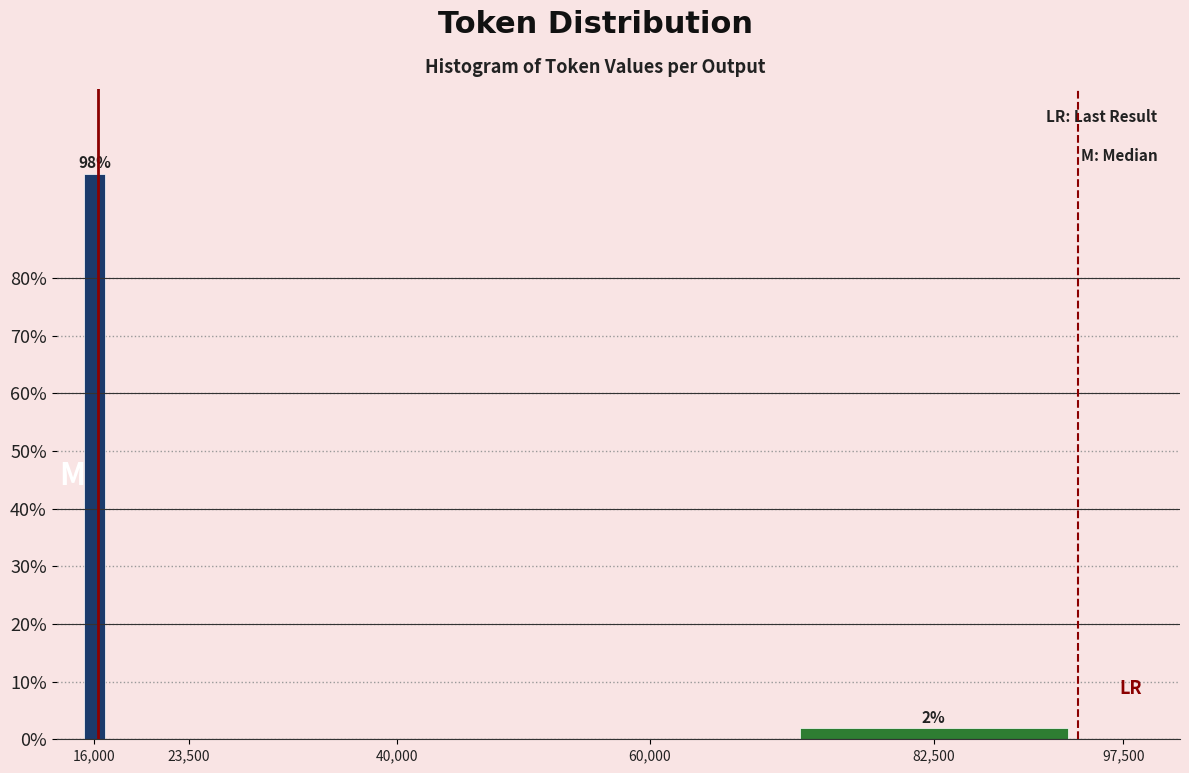

Reading right to left, list all the values displayed in this chart.

97,500=0.0	82,500=1.9	60,000=0.0	40,000=0.0	23,500=0.0	16,000=98.1